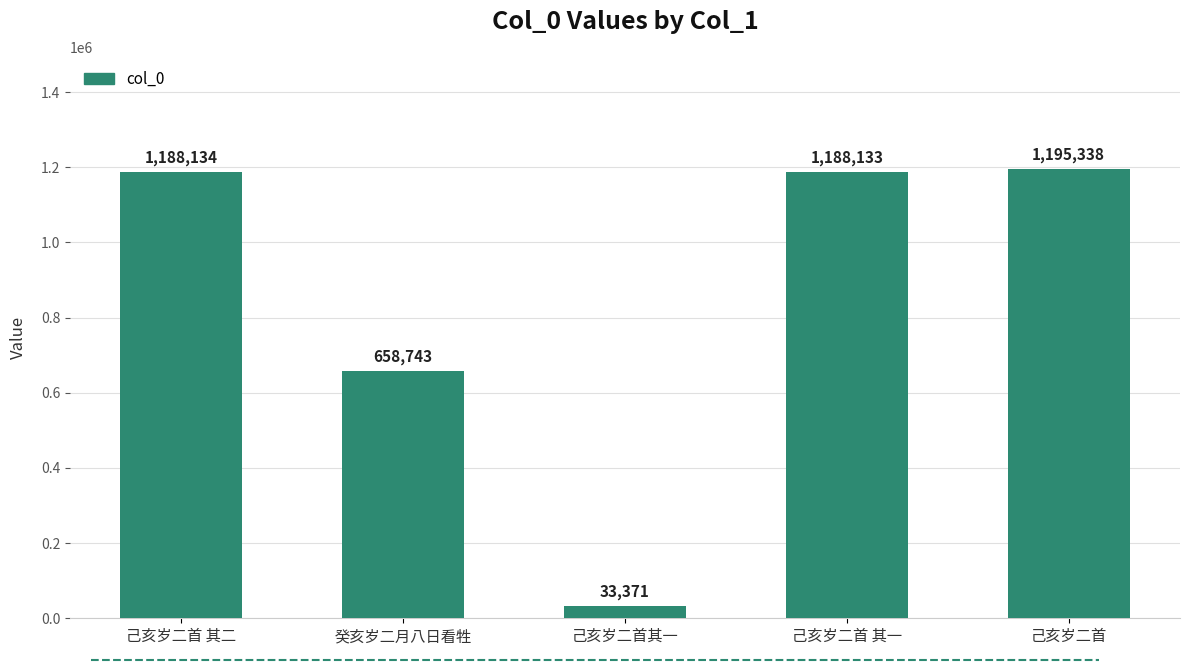

How many data points does each series have?

5